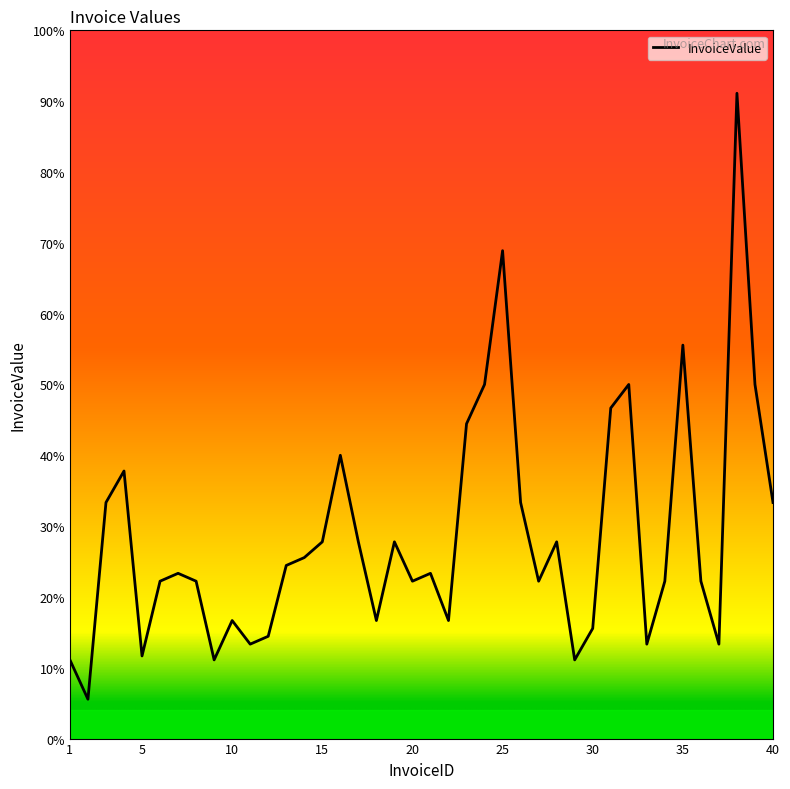

List the labels in order of value, largest first.

38, 25, 35, 24, 32, 39, 31, 23, 16, 4, 3, 26, 40, 15, 17, 19, 28, 14, 13, 7, 21, 6, 8, 20, 27, 34, 36, 10, 18, 22, 30, 12, 11, 33, 37, 5, 1, 9, 29, 2